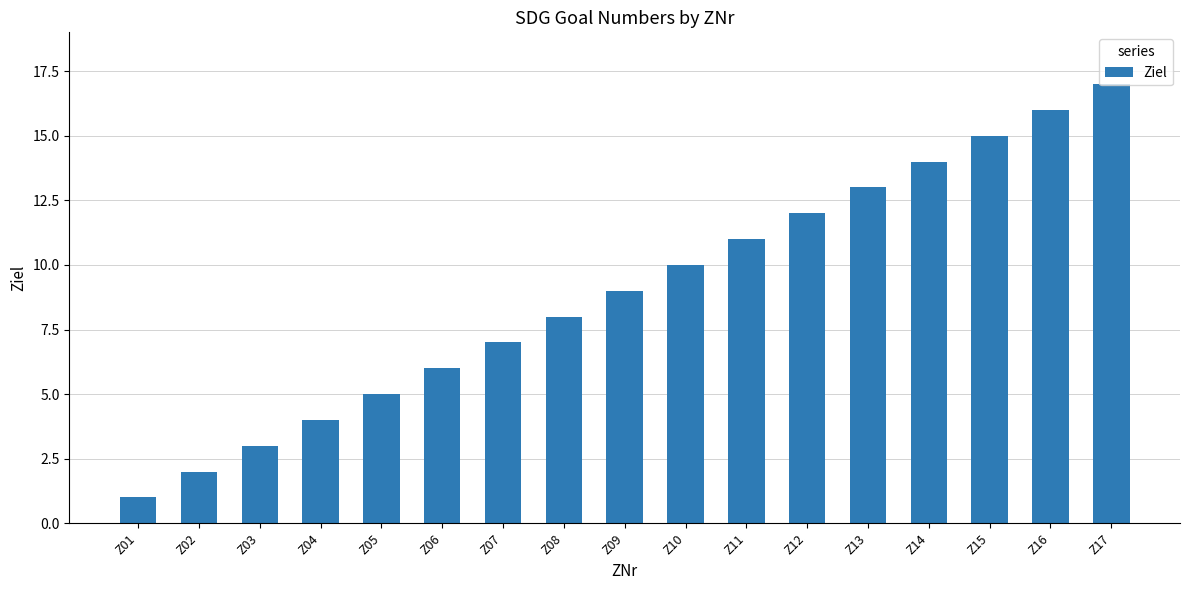

Between Z17 and Z08, which is larger?

Z17